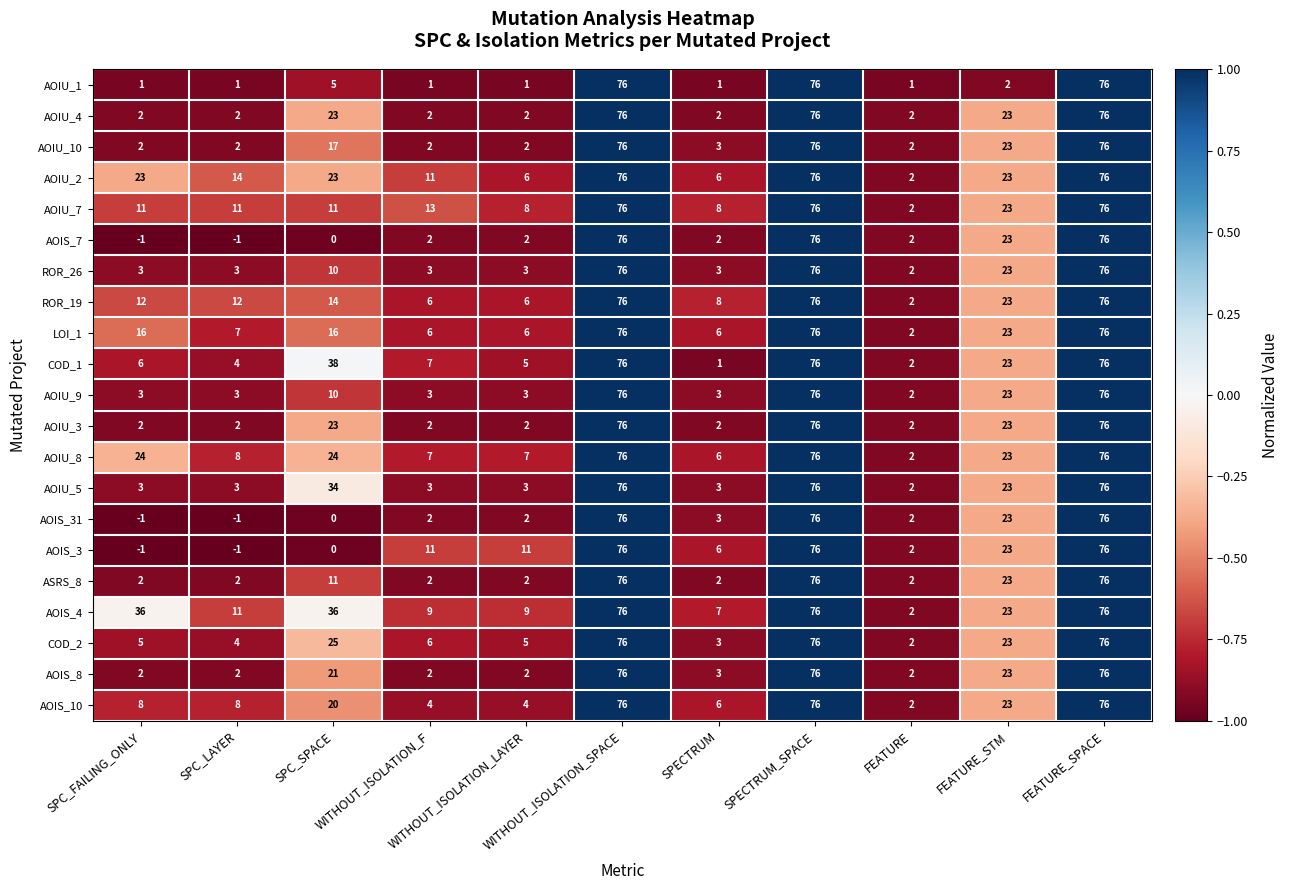

Which series has the largest total across all categories?

AOIS_4